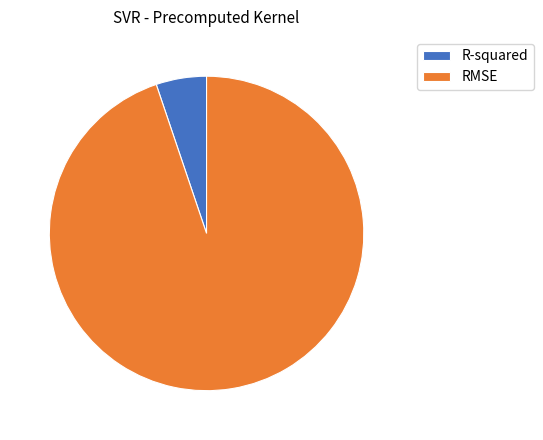

Is there any slice that represents more than half of the pie?

Yes